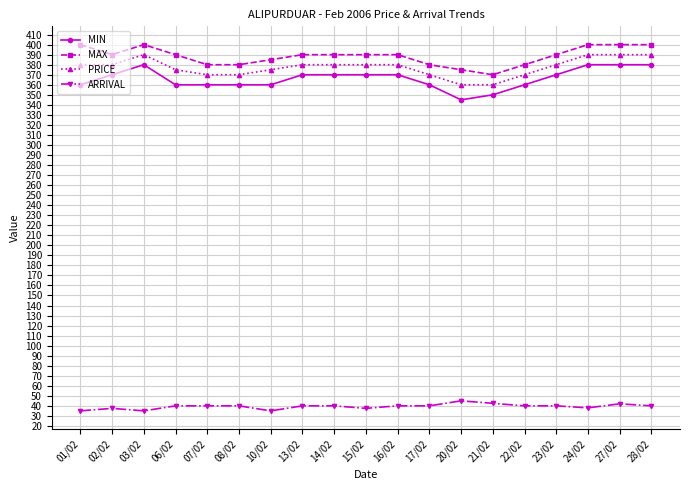

At how many categories does at least one series exceed 176?

19